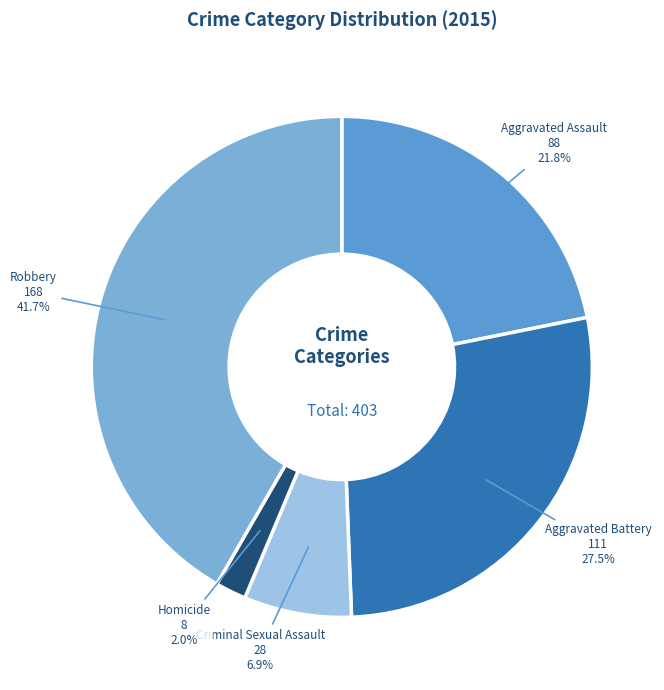

What percentage is the Homicide slice, to the nearest percent?

2%